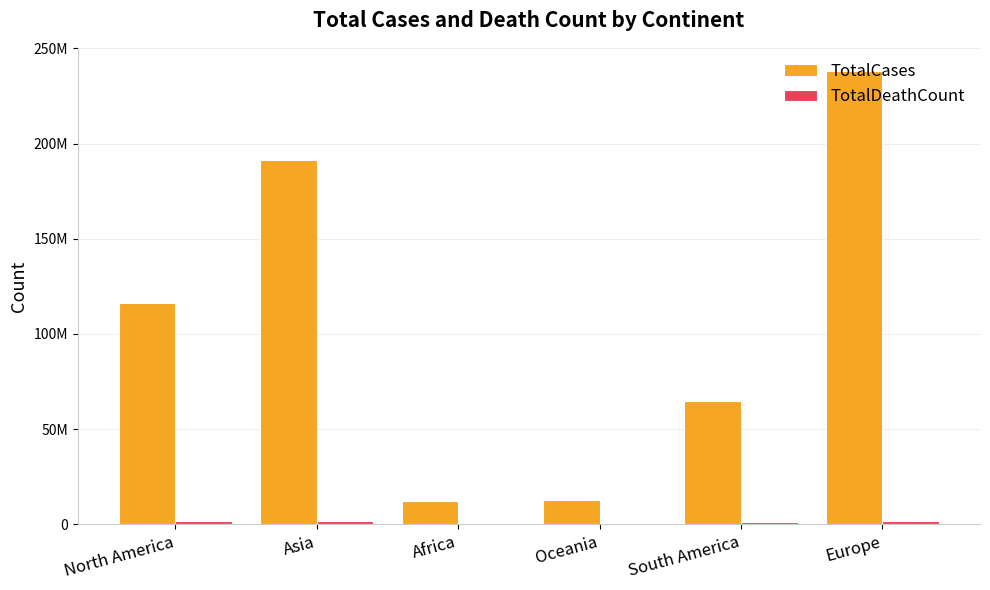

Are the bars horizontal?

No